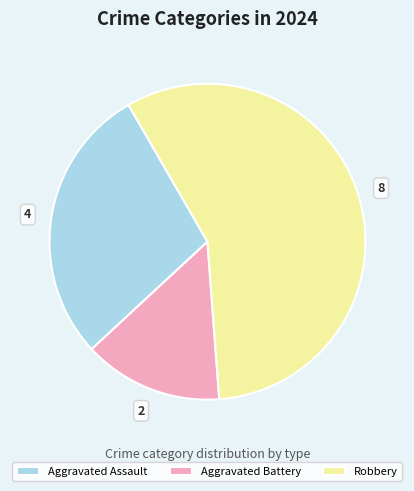

True or false: Aggravated Battery accounts for 22% of the total.

False